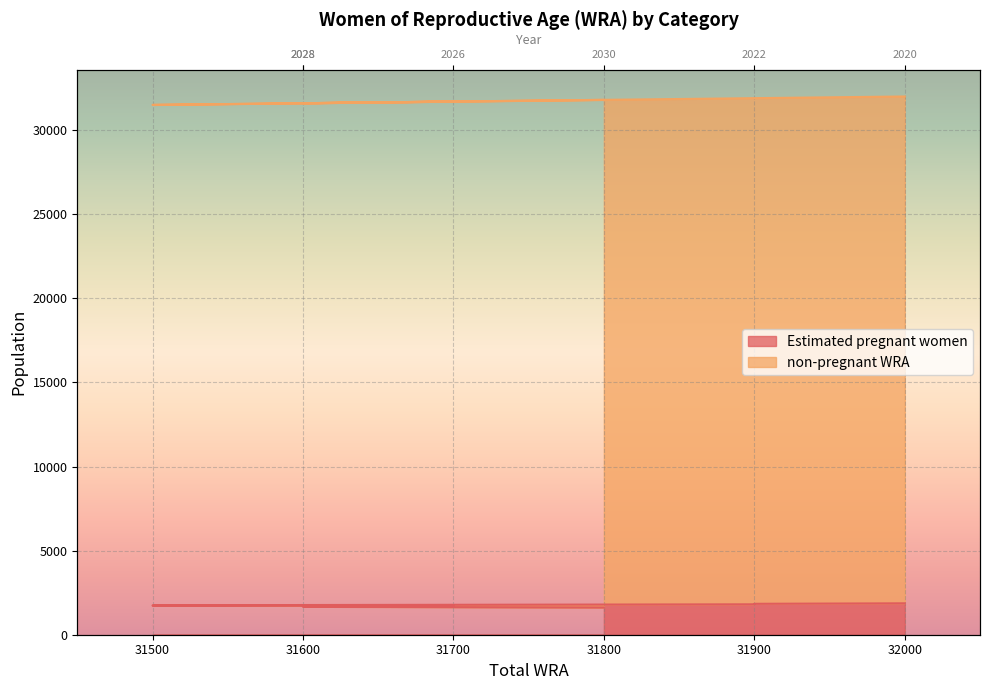

What is the average value?

1738.0